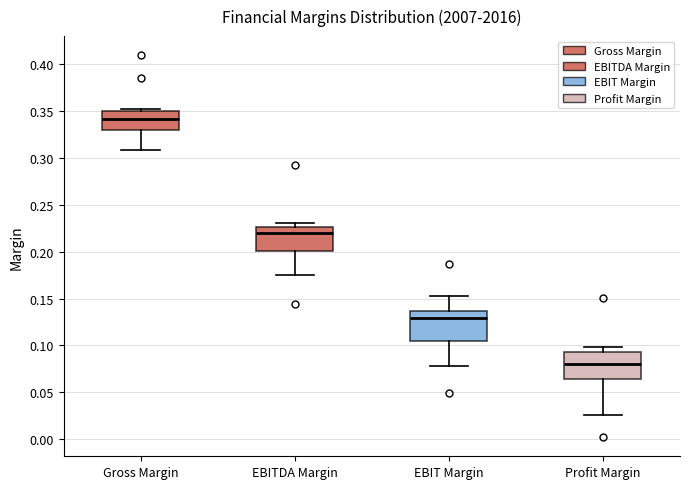

Reading left to right, read every box against the y-axis: the position of its median line, the range the box covers, and the ends of its whiskers. The values are not printed on the chart, so give them approximately, as read against the axis.

Gross Margin: median 0.340, box 0.330 to 0.350, whiskers 0.310 to 0.355
EBITDA Margin: median 0.220, box 0.200 to 0.225, whiskers 0.175 to 0.230
EBIT Margin: median 0.130, box 0.105 to 0.135, whiskers 0.080 to 0.150
Profit Margin: median 0.080, box 0.065 to 0.095, whiskers 0.025 to 0.100